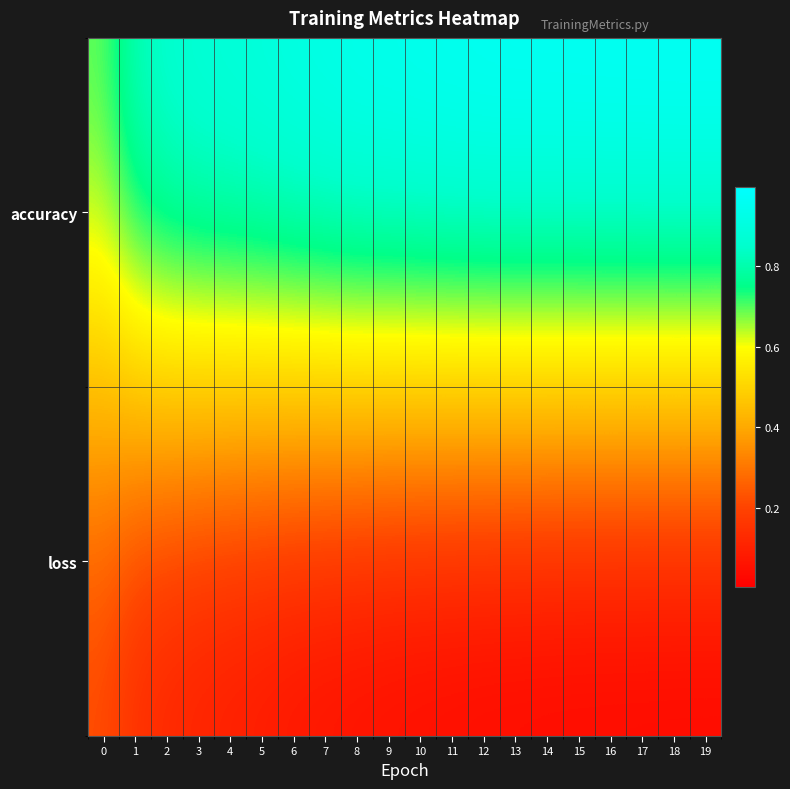

At which category is the sum across all series the highest?

13